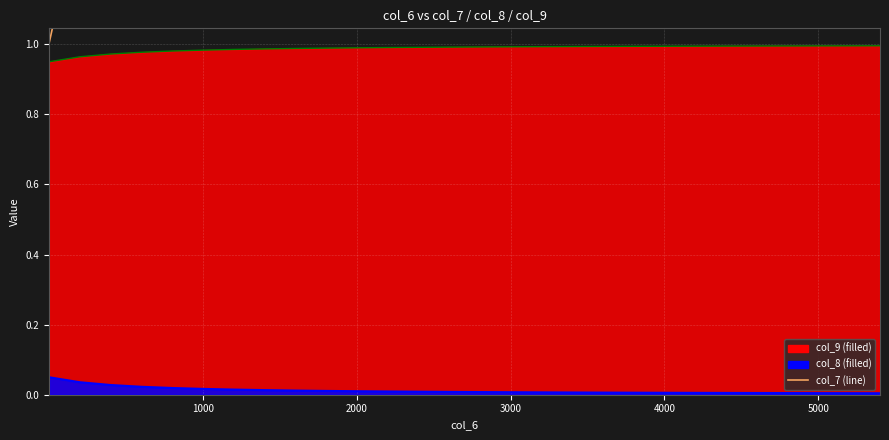

The col_7 series shows 9.2 at 14. True or false?

False